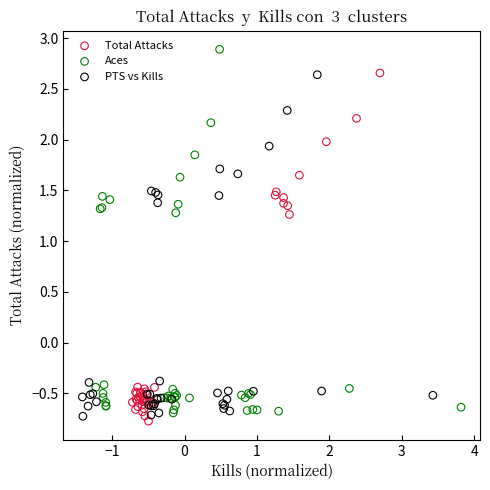

Which series has the widest spread of Y values?

Aces